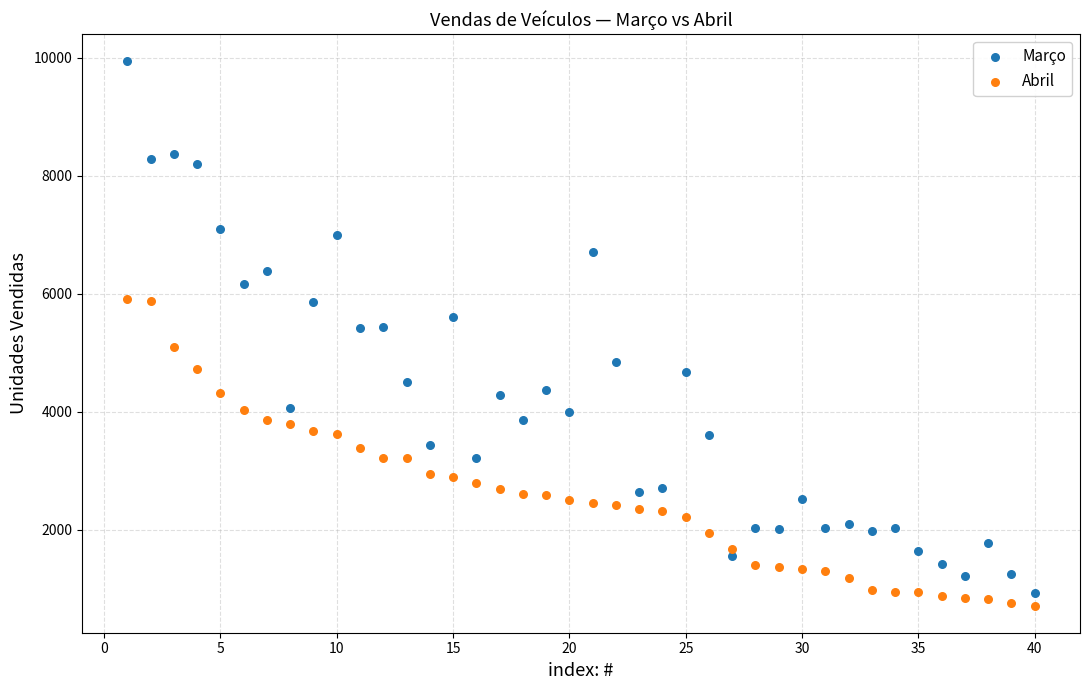

Which series reaches the maximum Y coordinate?

Março